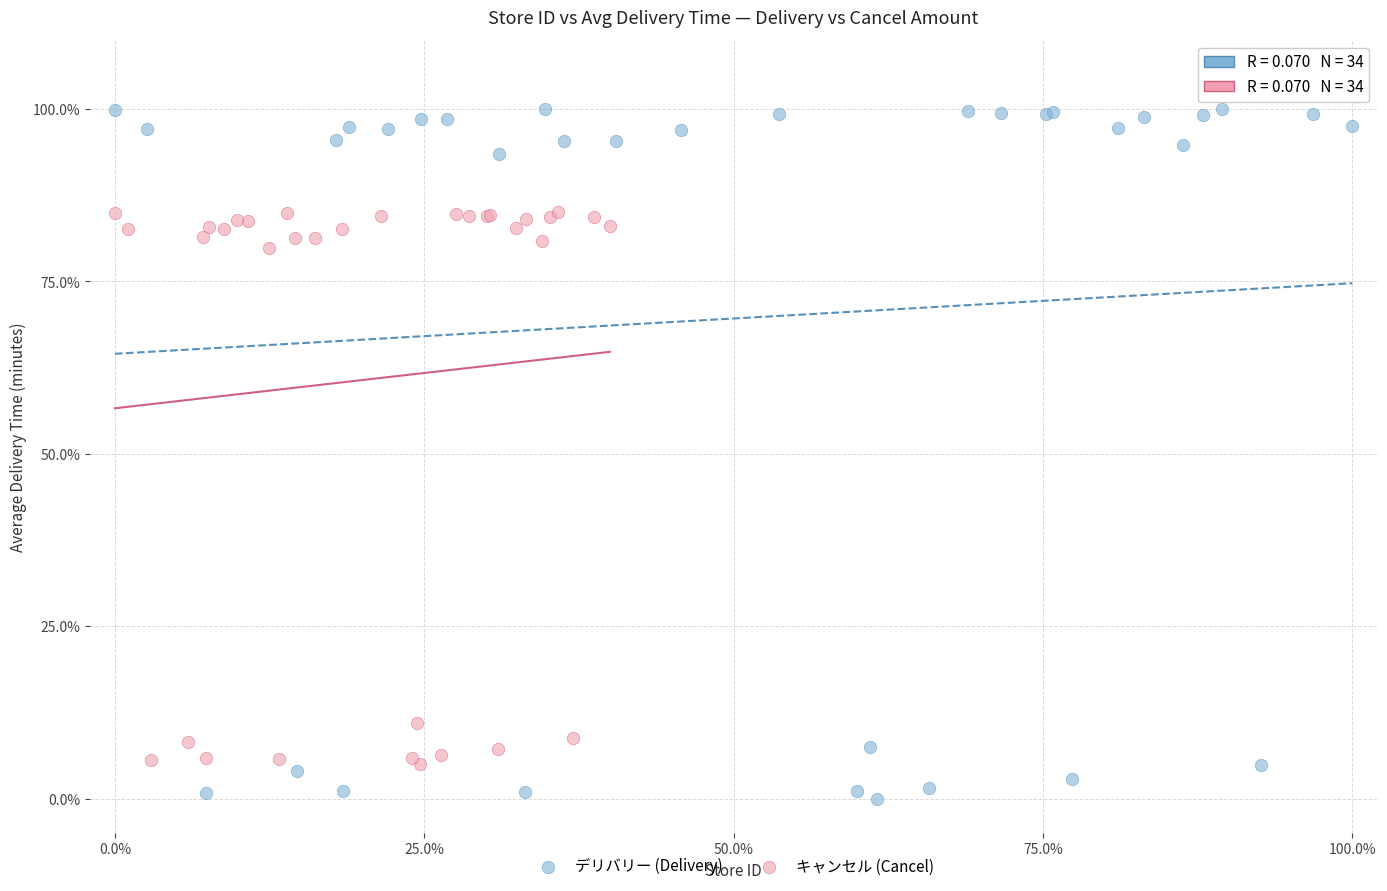

What are all the series names shown in the legend?

デリバリー (Delivery), キャンセル (Cancel)